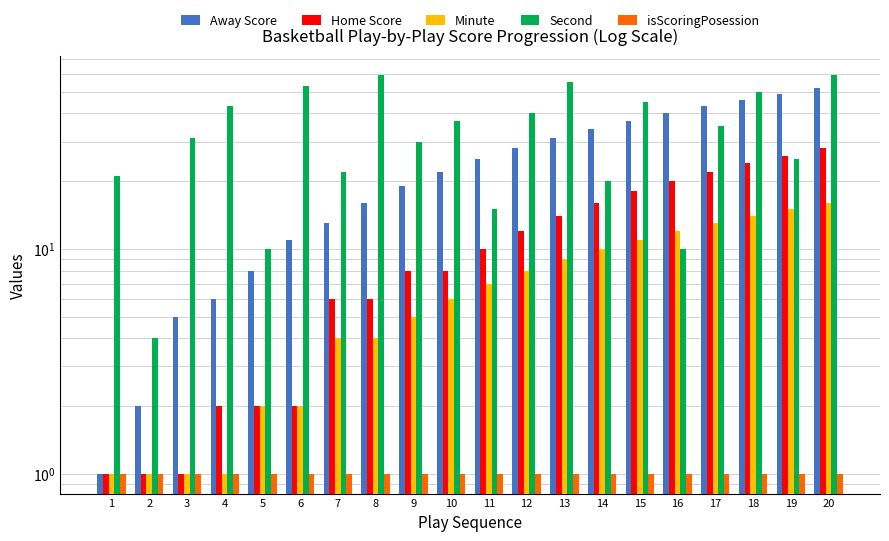

What is the difference between the maximum and second lowest values in the Second series?

49